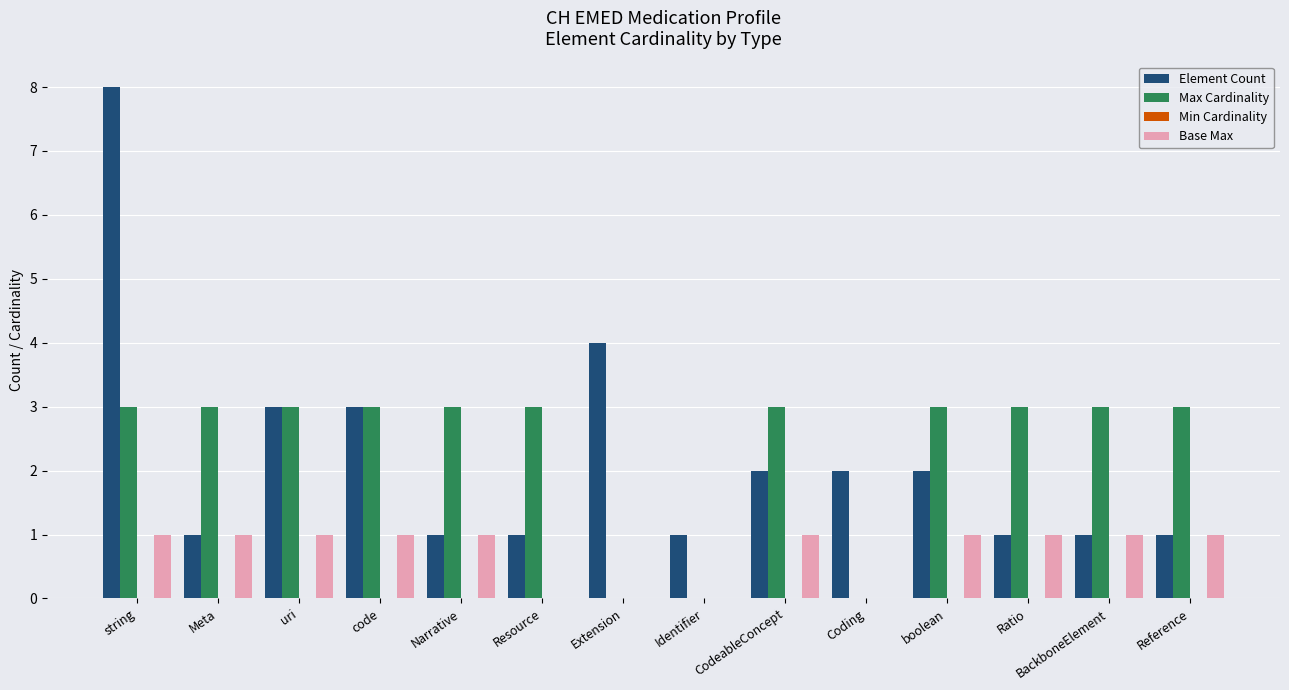

Count the number of categories in the chart.

14